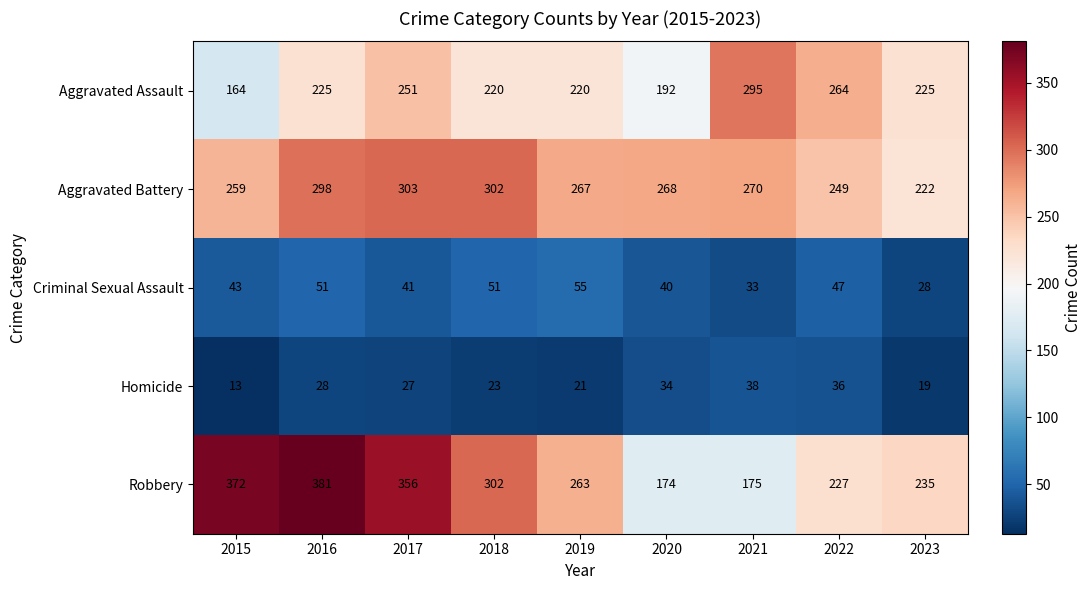

Which series changed the most between 2017 and 2019?

Robbery